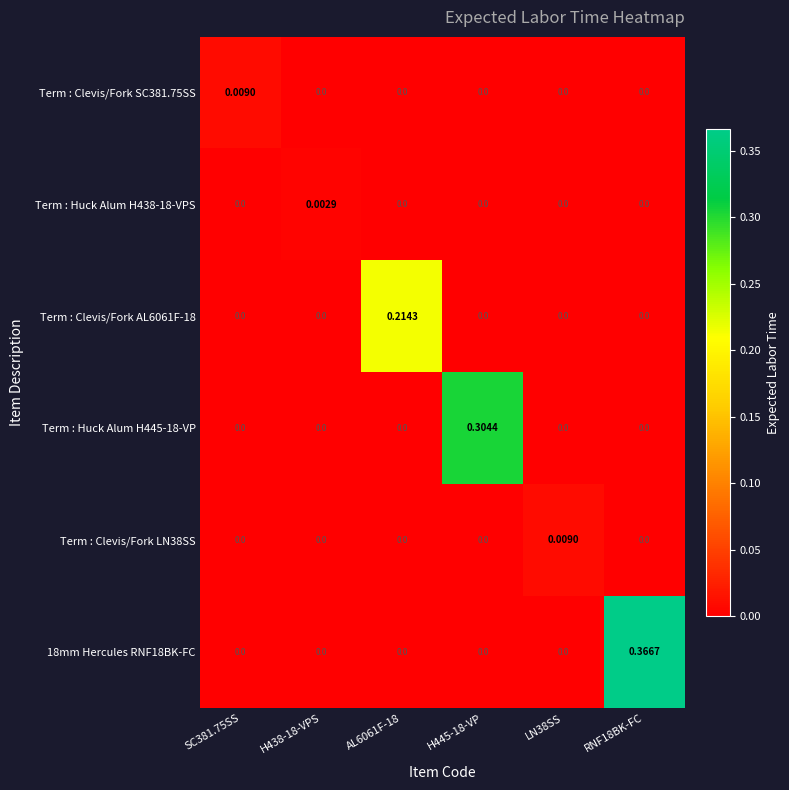

Which series has the largest total across all categories?

18mm Hercules RNF18BK-FC